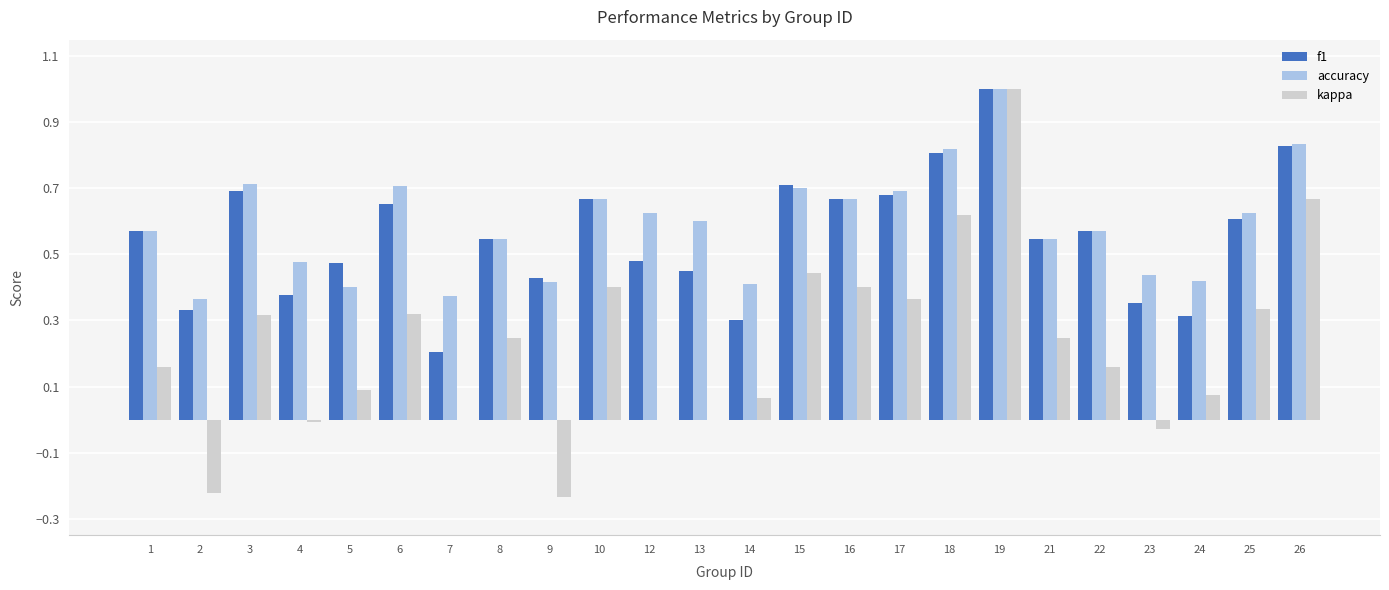

How many categories are shown in the chart?

24